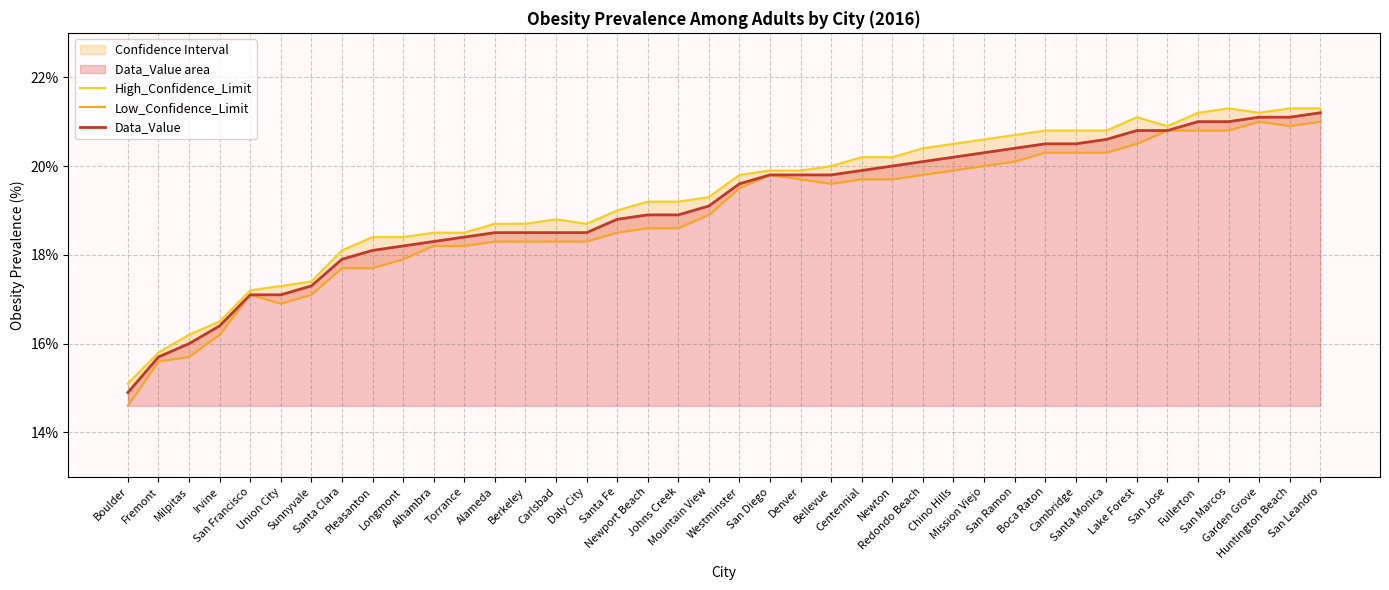

What is the sum of the Data_Value values at Mountain View and Centennial?

39.0